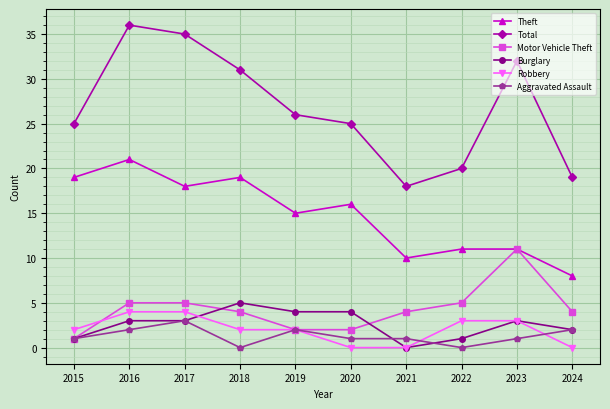

At 2020, list the series in order from smallest to largest.

Robbery, Aggravated Assault, Motor Vehicle Theft, Burglary, Theft, Total